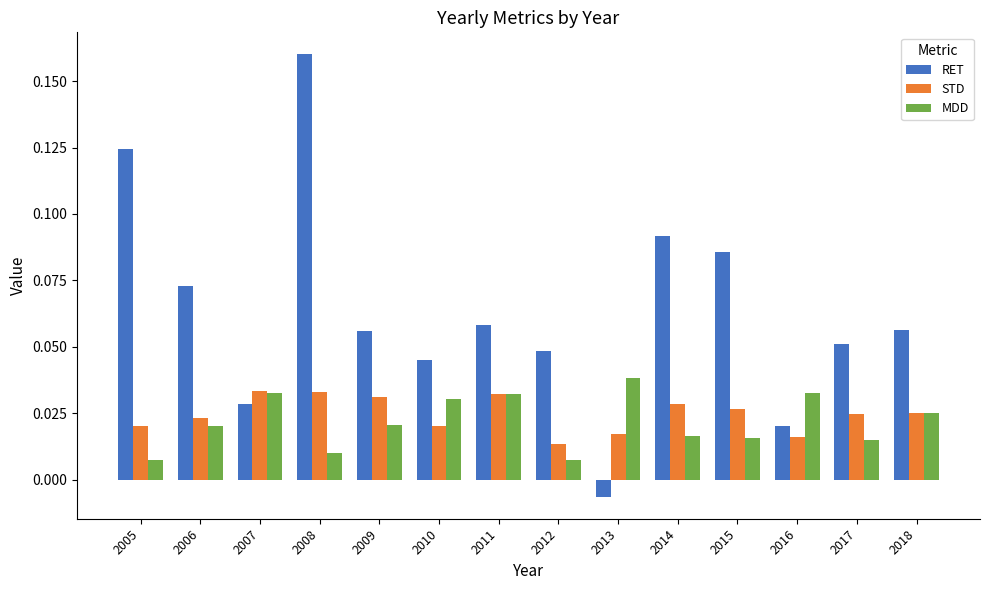

How many STD values are between 0 and 1?

14